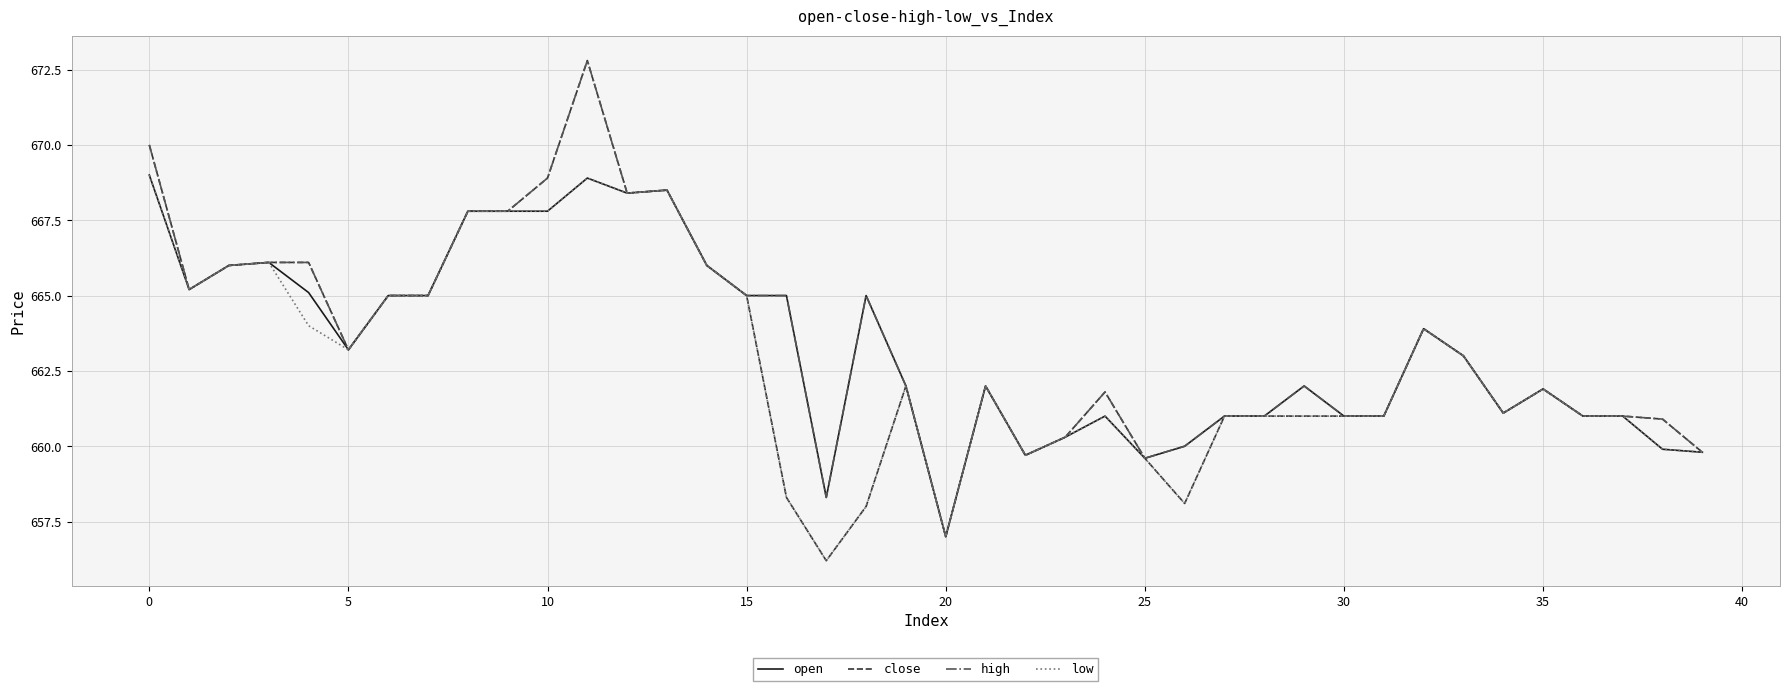

Which series has the largest range (max minus min)?

close